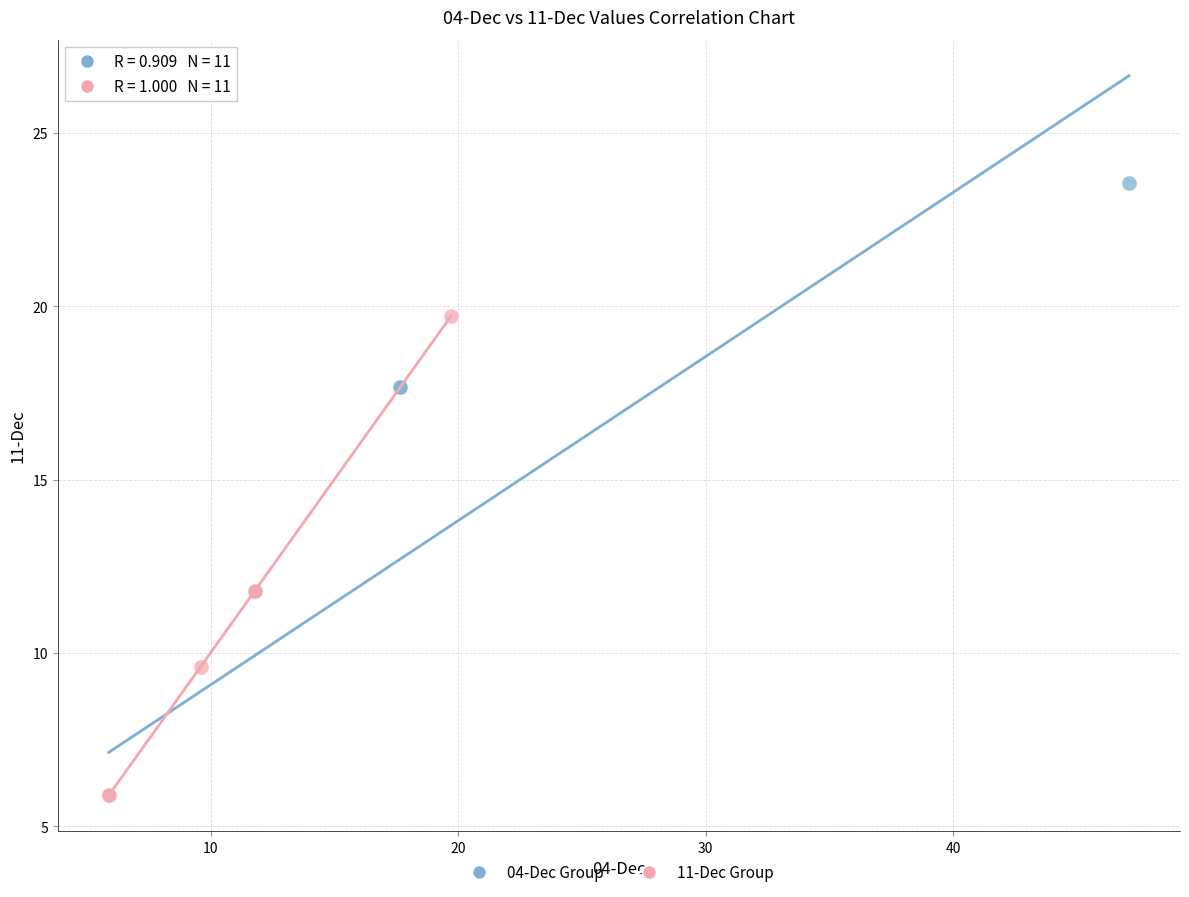

Which series has the widest spread of Y values?

04-Dec Group